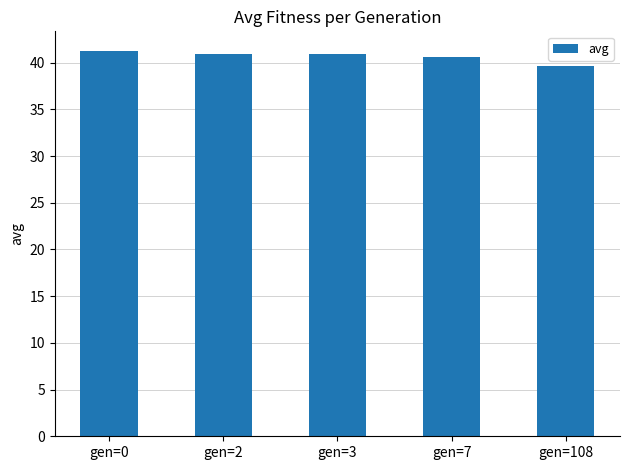

What is the average value?

40.7